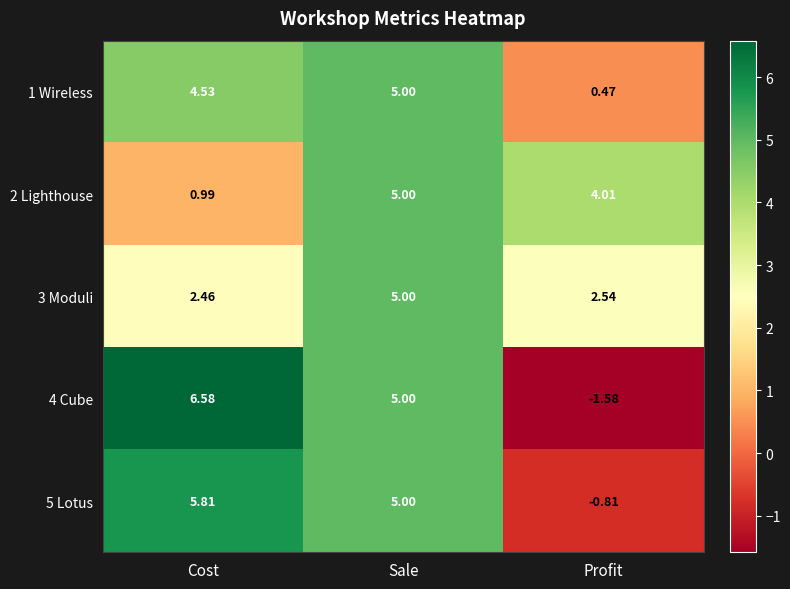

Rank the categories by 4 Cube value from highest to lowest.

Cost, Sale, Profit